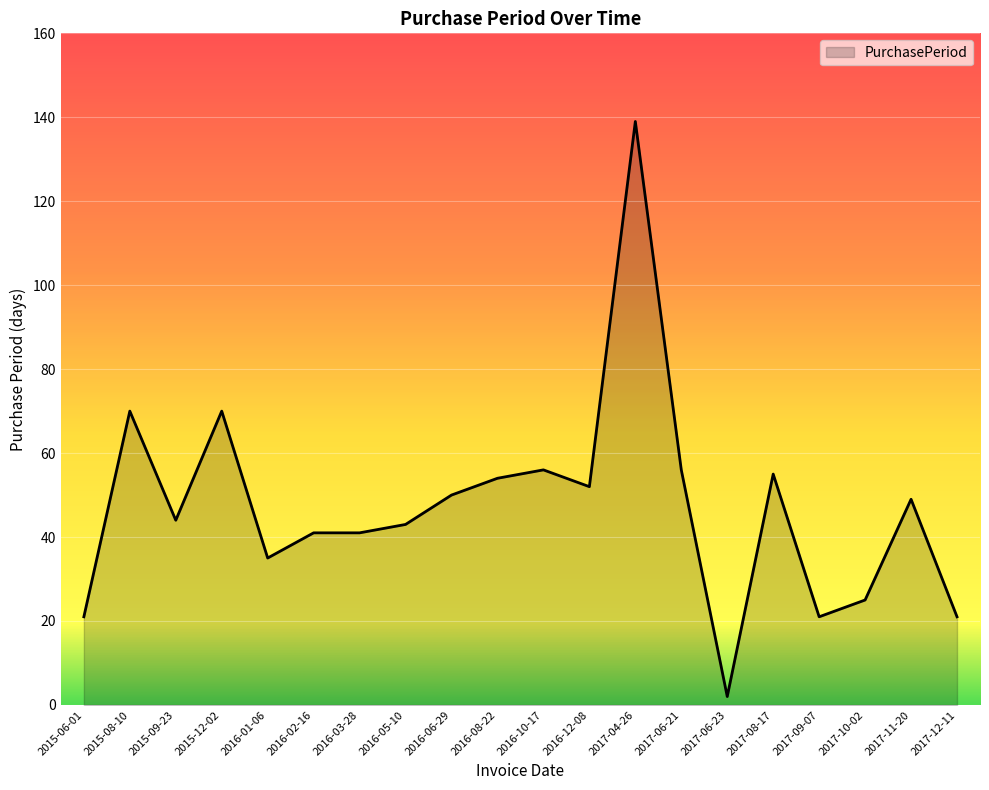

Where does the data first go above 49?

2015-08-10